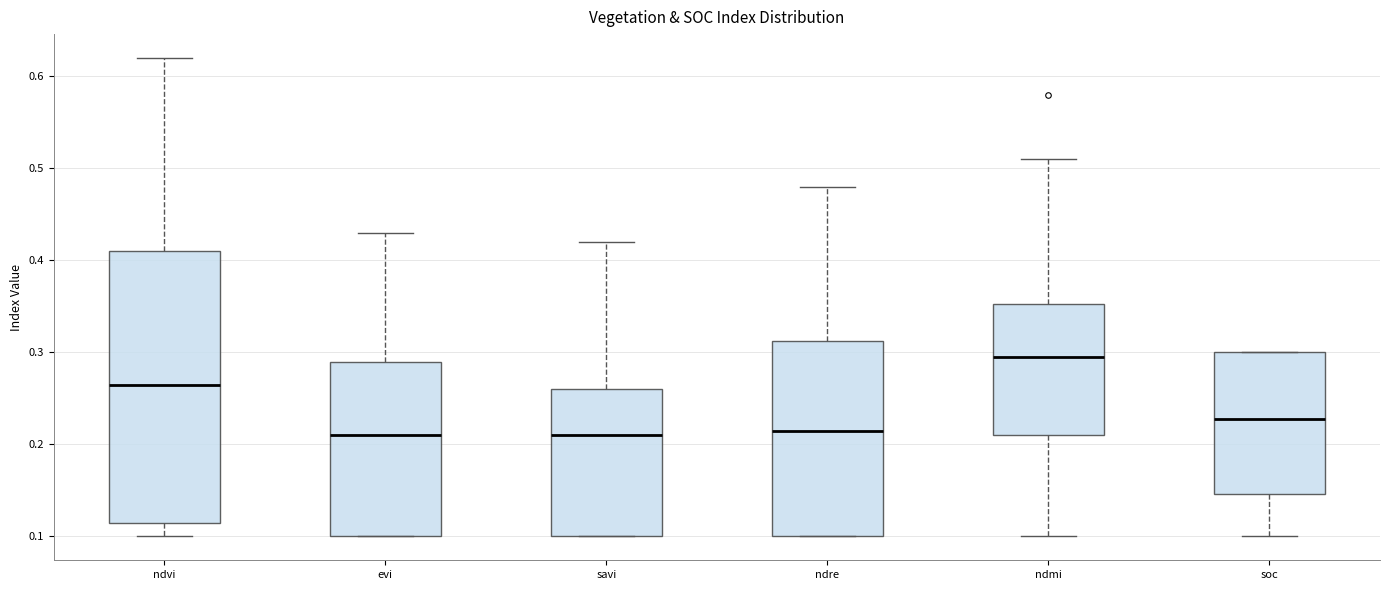

Where is the upper edge of the box for savi on the y-axis? The values are not printed on the chart, so give them approximately, as read against the axis.

0.26